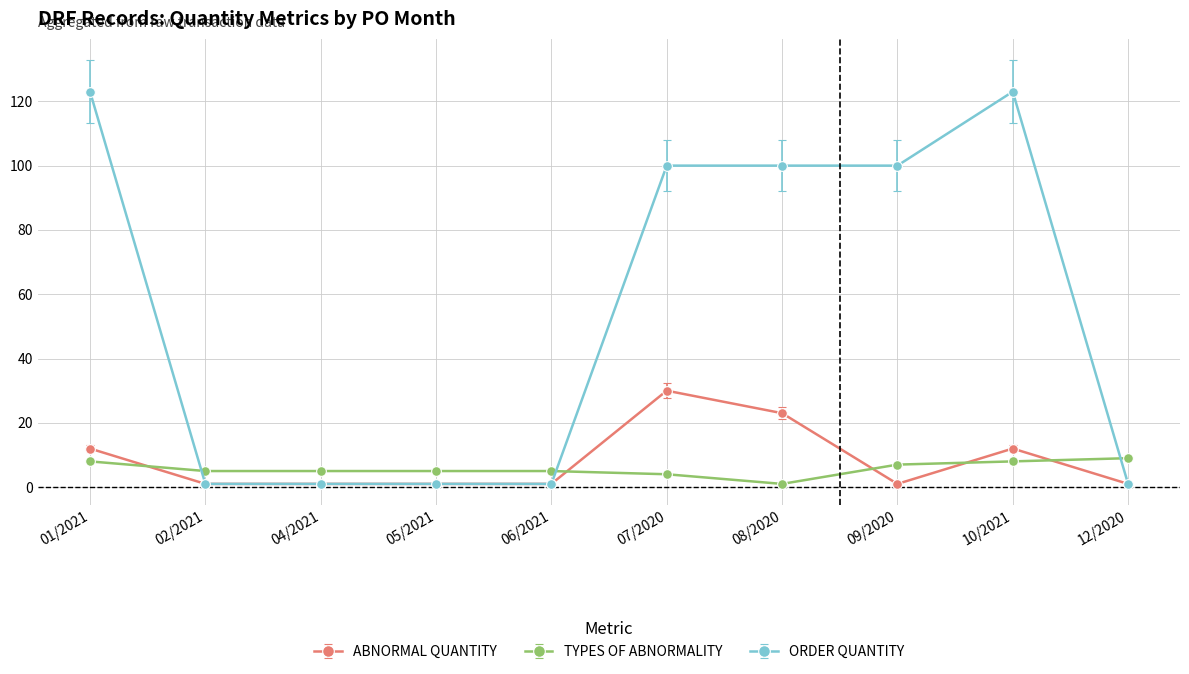

Reading left to right, extract all data points from this chart.

ABNORMAL QUANTITY: 12	1	1	1	1	30	23	1	12	1
TYPES OF ABNORMALITY: 8	5	5	5	5	4	1	7	8	9
ORDER QUANTITY: 123	1	1	1	1	100	100	100	123	1